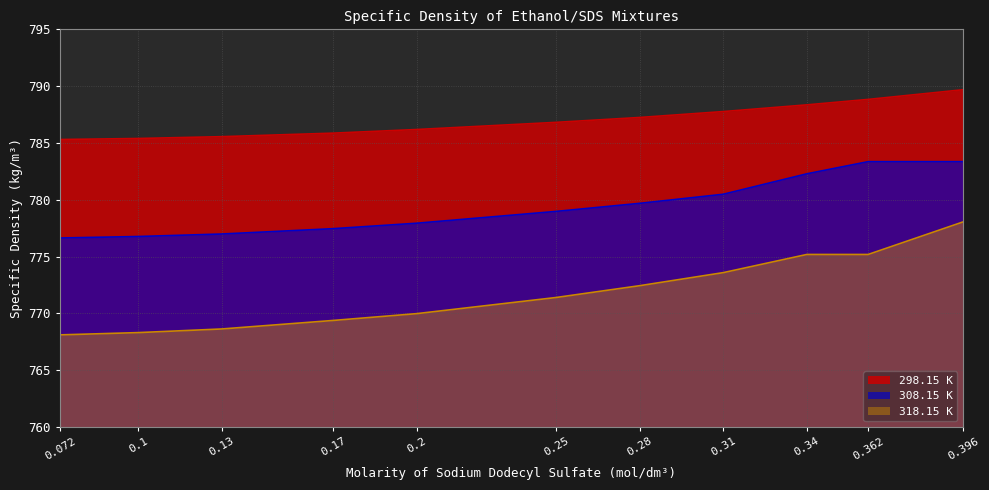

True or false: 308.15 K and 318.15 K cross at least once.

False